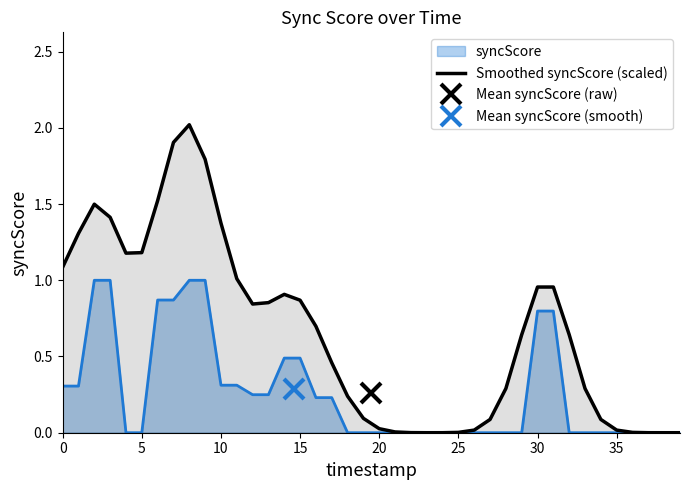

Is it true that Smoothed syncScore (scaled) equals 1.1 at 0?

True